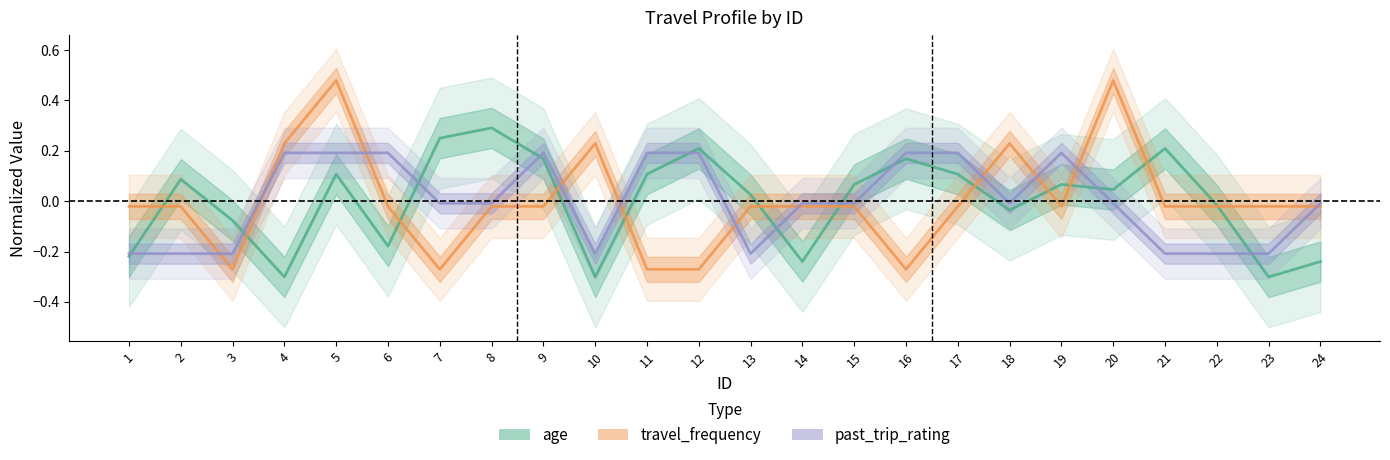

Rank the series by their maximum value, from highest to lowest.

travel_frequency, age, past_trip_rating